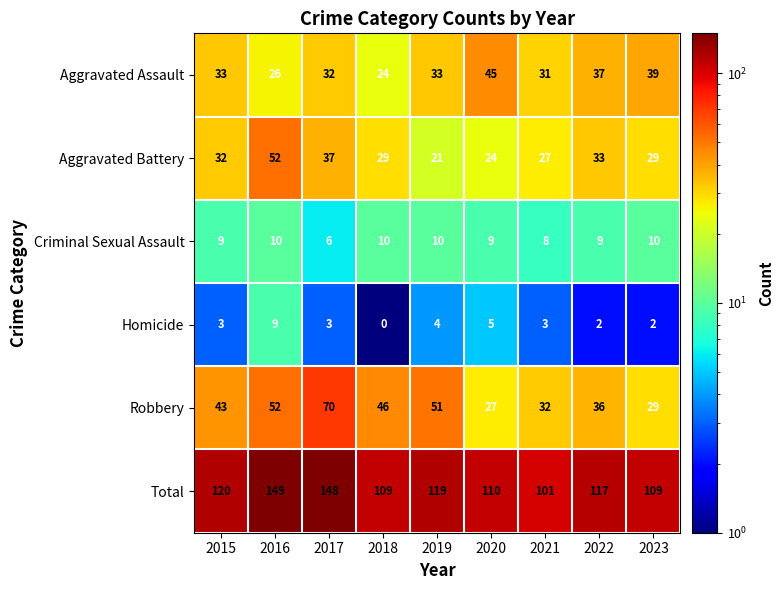

At which category is the sum across all series the highest?

2016